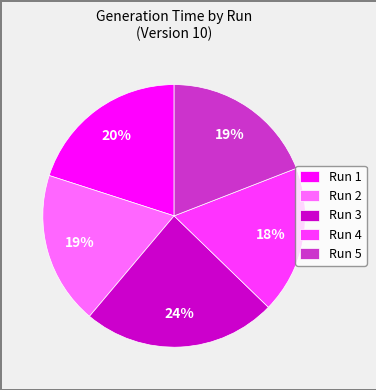

To the nearest percent, what portion does Run 1 represent?

20%